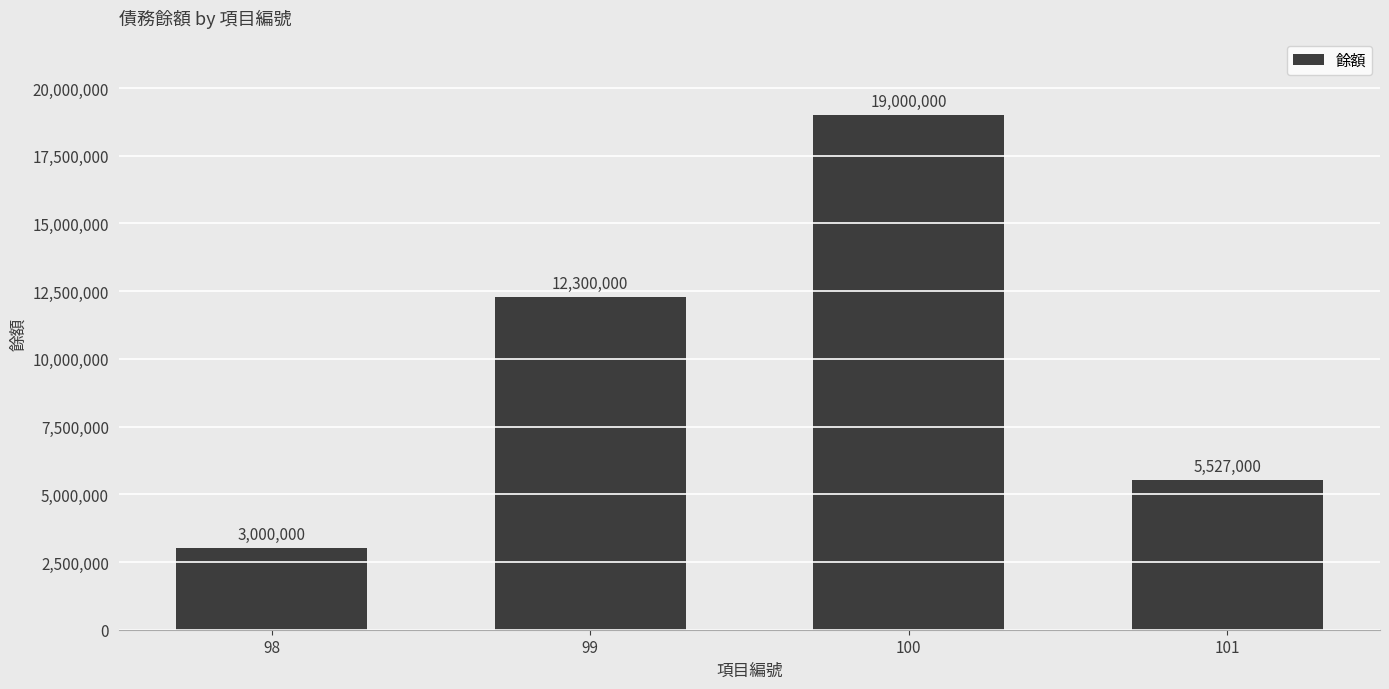

Count the number of data series in this chart.

1